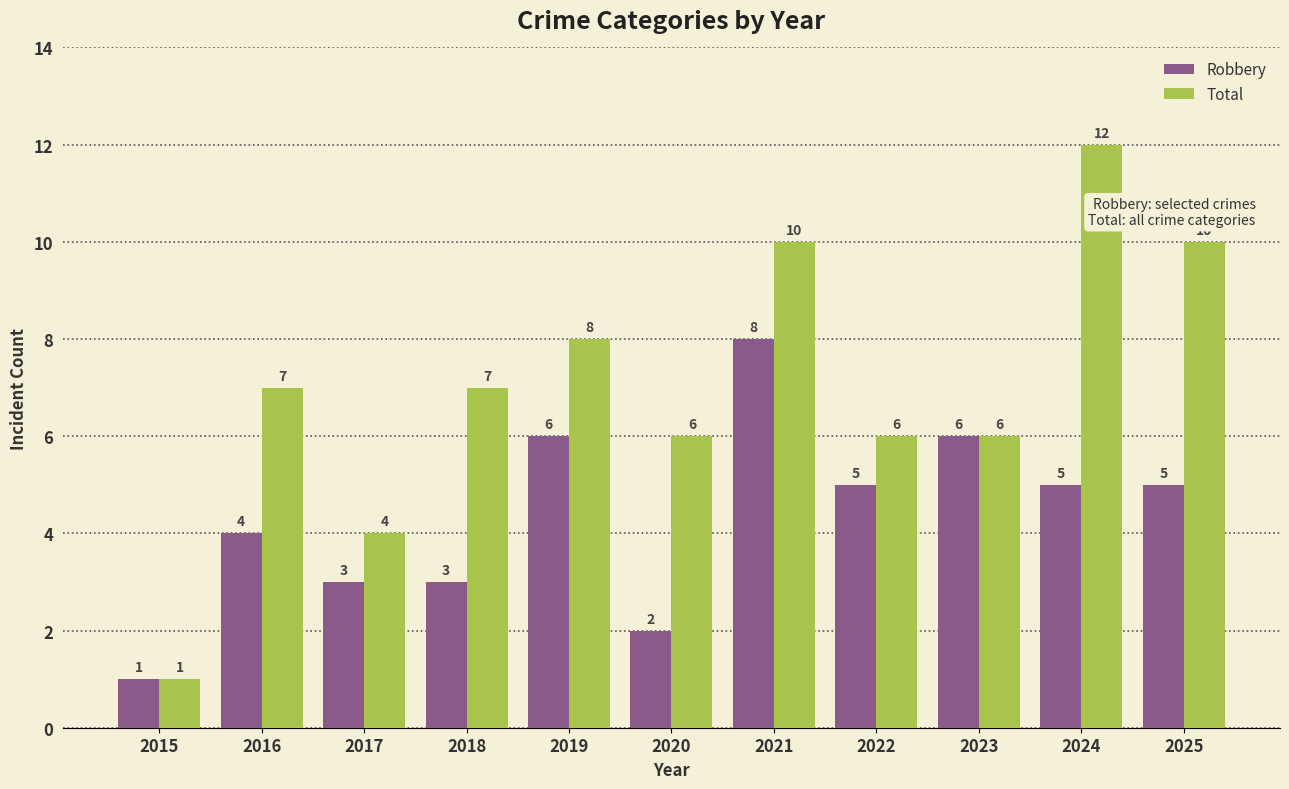

What are all the series names shown in the legend?

Robbery, Total